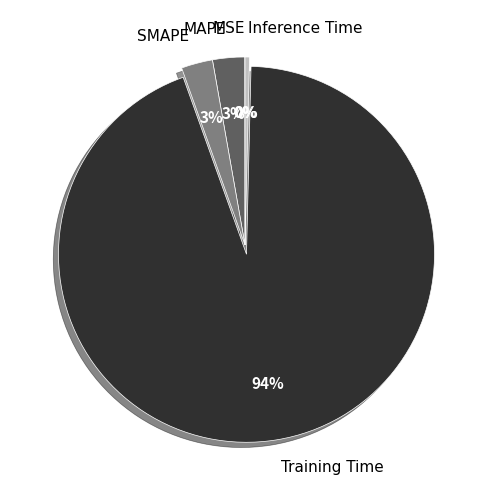

The Training Time slice represents 99% of the pie. True or false?

False